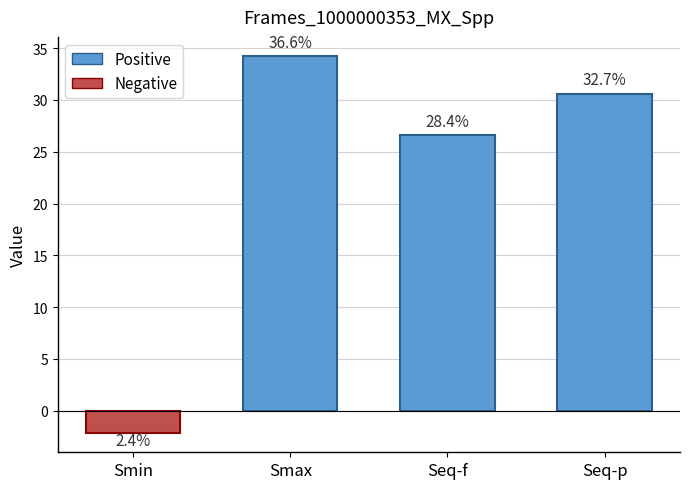

At which label is the value closest to 16?

Seq-f